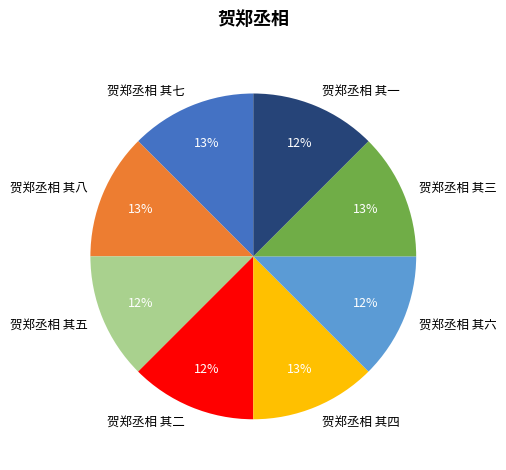

Approximately how many times larger is the value at 贺郑丞相 其五 compared to 贺郑丞相 其一?

1.0